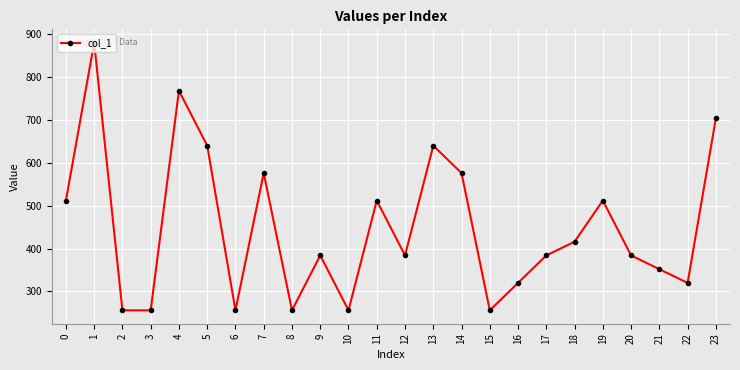

Does the chart have visible grid lines?

Yes